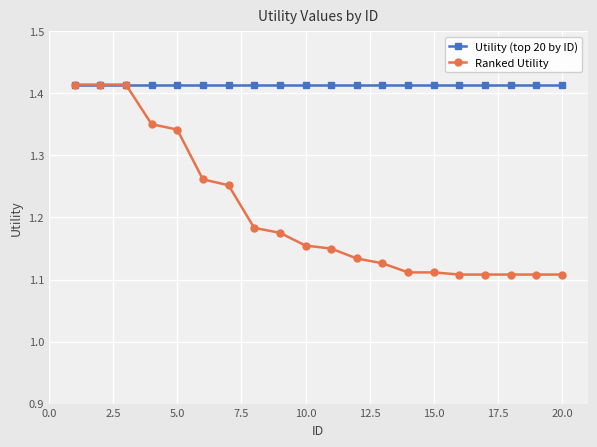

Which series has the largest total across all categories?

Utility (top 20 by ID)